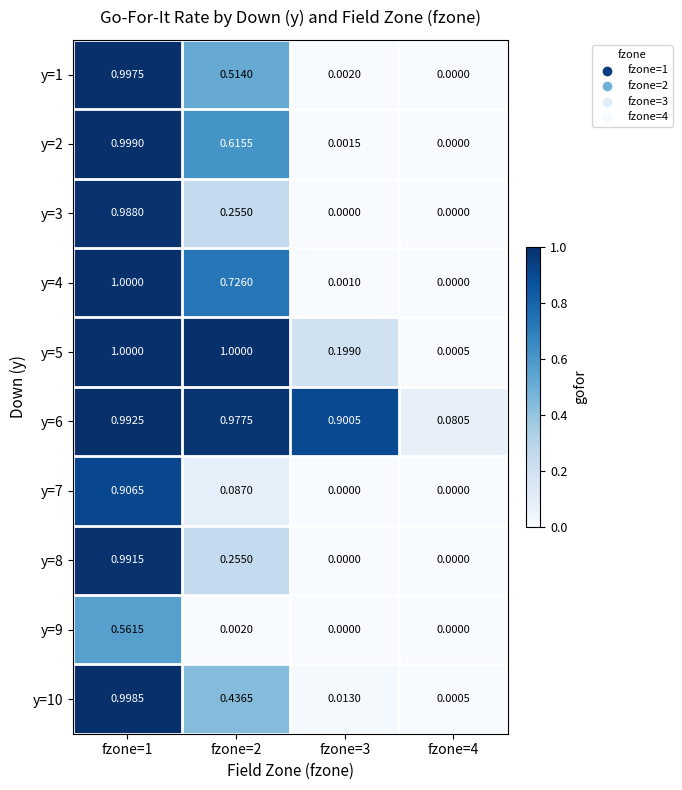

Which category has the lowest value across all series?

fzone=4